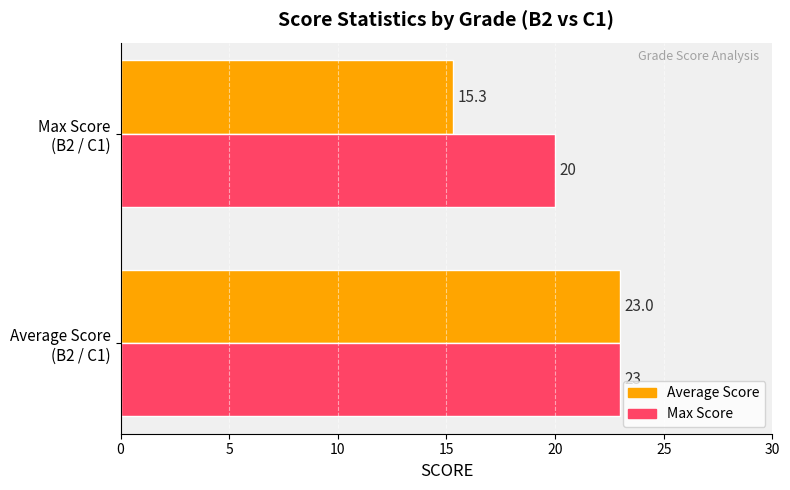

What is the average value of the Max Score series?

21.5